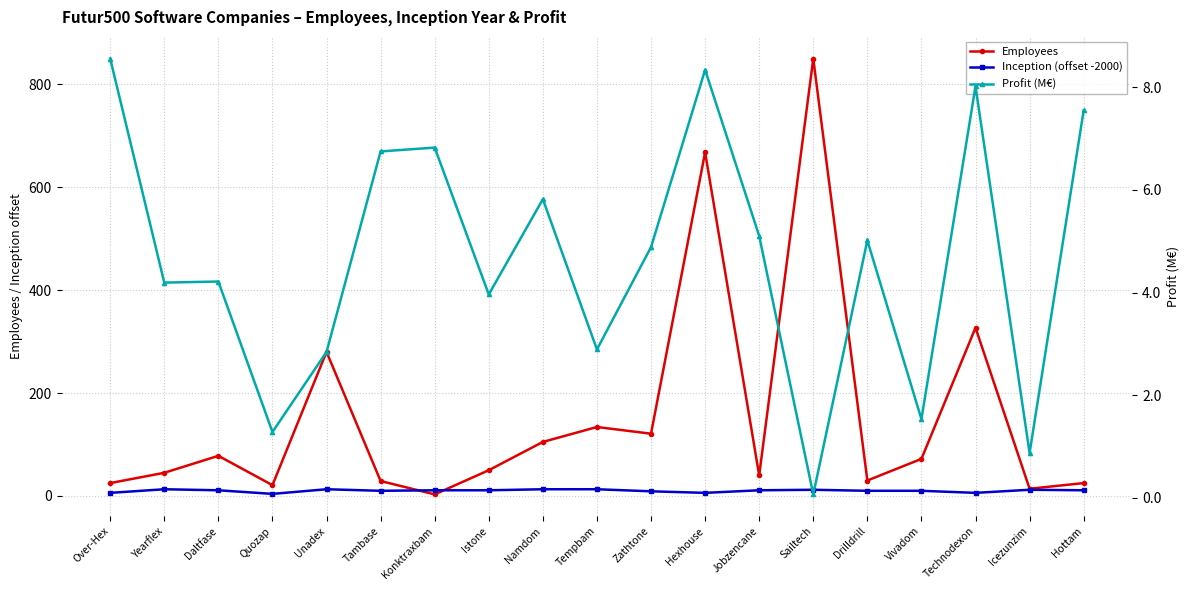

Reading left to right, extract all data points from this chart.

Employees: Over-Hex=25.0	Yearflex=45.0	Daltfase=78.0	Quozap=21.0	Unadex=280.0	Tambase=29.0	Konktraxbam=3.0	Istone=50.0	Namdom=105.0	Tempbam=134.0	Zathtone=121.0	Hexhouse=668.0	Jobzencane=40.0	Sailtech=850.0	Drilldrill=30.0	Vivadom=72.0	Technodexon=327.0	Icezunzim=14.0	Hottam=25.0
Inception (offset -2000): Over-Hex=6.0	Yearflex=13.0	Daltfase=11.0	Quozap=4.0	Unadex=13.0	Tambase=10.0	Konktraxbam=11.0	Istone=11.0	Namdom=13.0	Tempbam=13.0	Zathtone=9.0	Hexhouse=6.0	Jobzencane=11.0	Sailtech=12.0	Drilldrill=10.0	Vivadom=10.0	Technodexon=6.0	Icezunzim=12.0	Hottam=11.0
Profit (M€): Over-Hex=8.6	Yearflex=4.2	Daltfase=4.2	Quozap=1.3	Unadex=2.8	Tambase=6.7	Konktraxbam=6.8	Istone=4.0	Namdom=5.8	Tempbam=2.9	Zathtone=4.9	Hexhouse=8.3	Jobzencane=5.1	Sailtech=0.1	Drilldrill=5.0	Vivadom=1.5	Technodexon=8.0	Icezunzim=0.9	Hottam=7.5